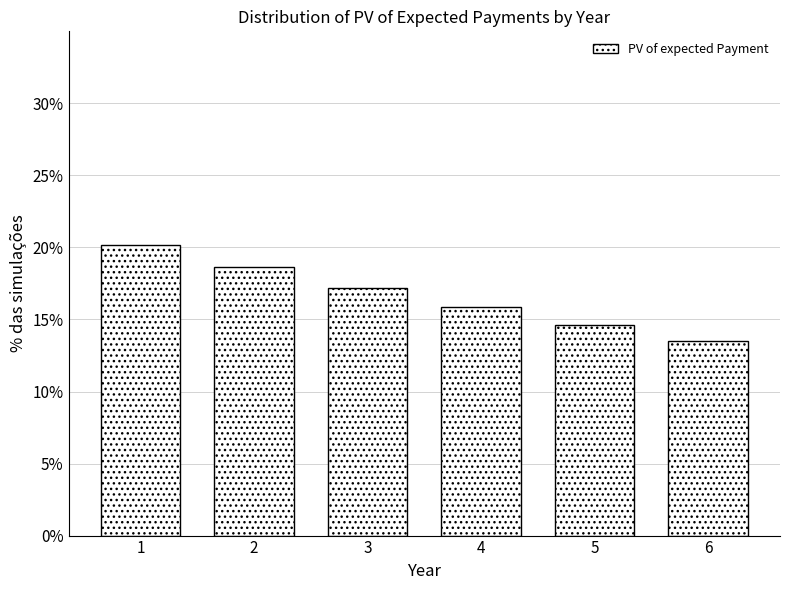

Reading left to right, transcribe all the data shown in this chart.

20.2	18.6	17.2	15.9	14.6	13.5